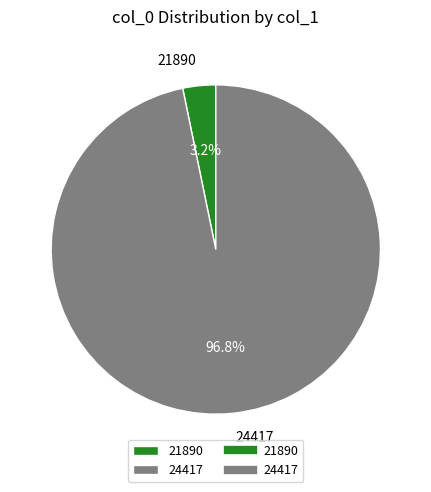

To the nearest percent, what percentage of the pie is 21890?

3%